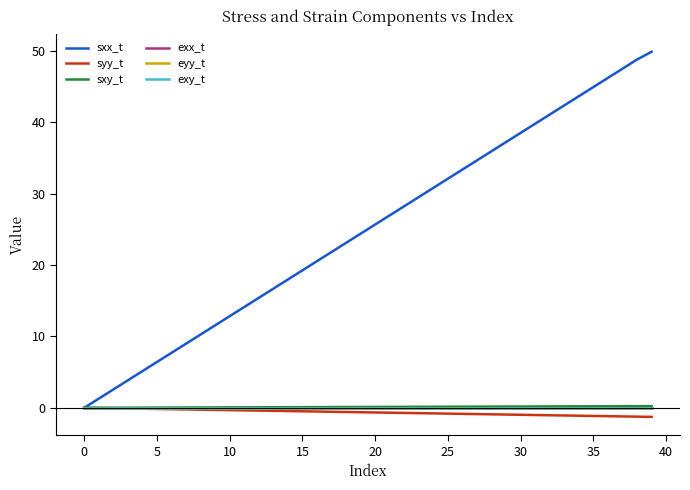

Which series has the largest total across all categories?

sxx_t